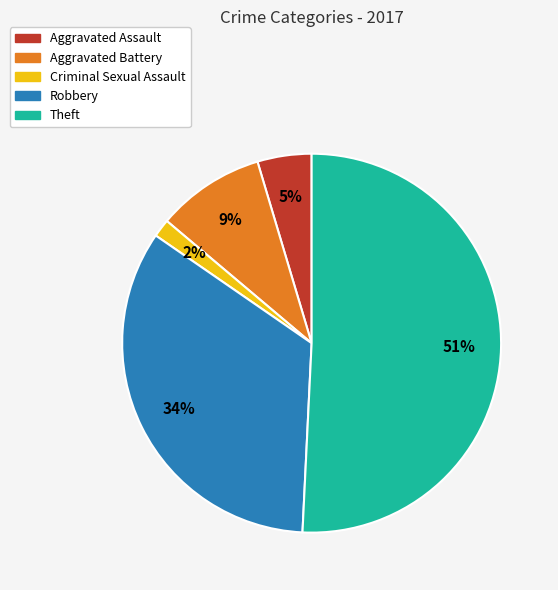

To the nearest percent, what percentage of the pie is Aggravated Battery?

9%